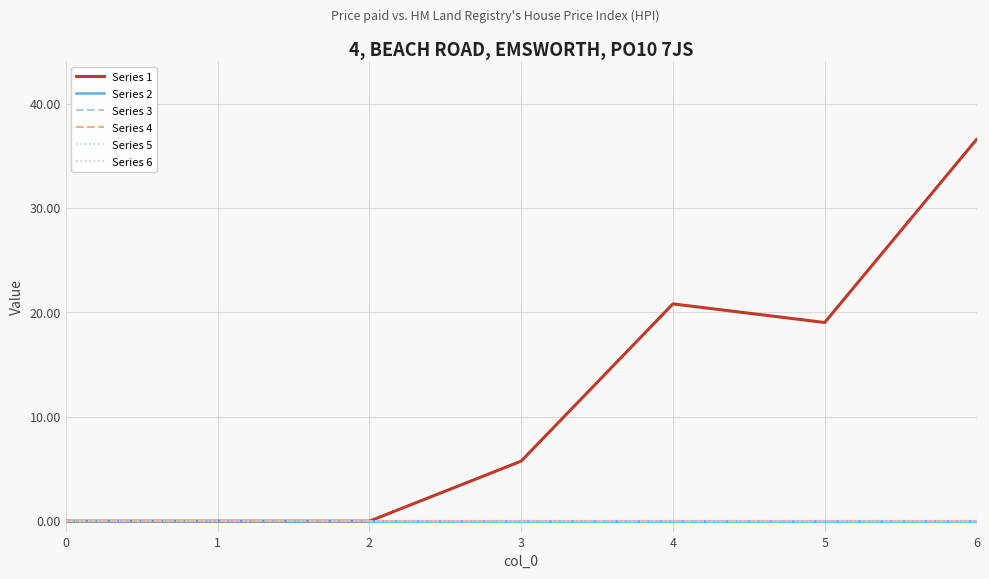

At which label does Series 1 first exceed 5?

3